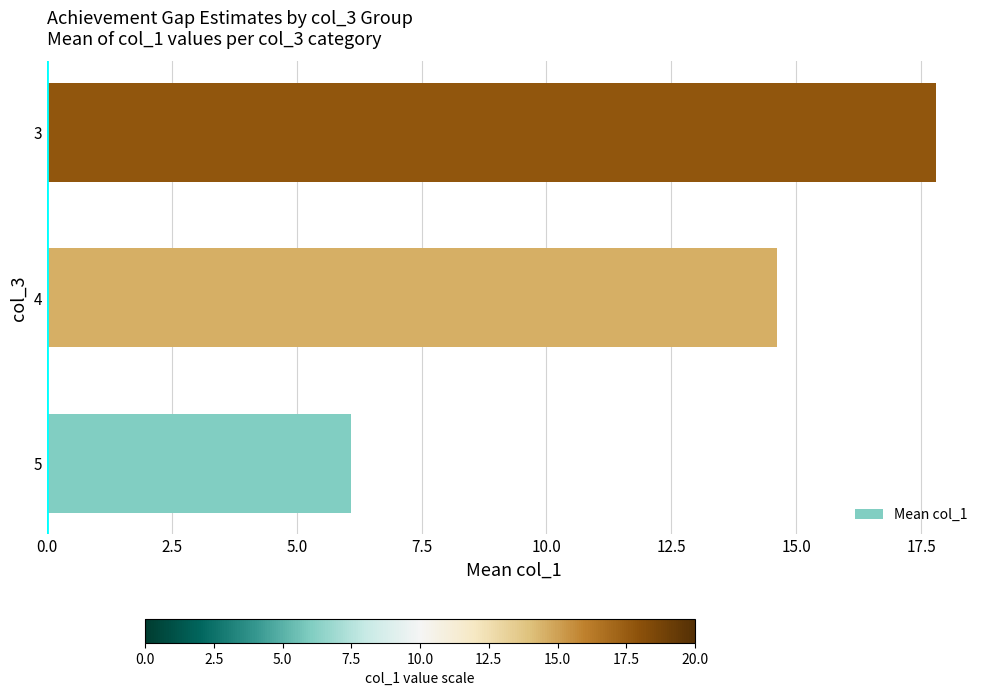

How many distinct data groups are displayed?

1